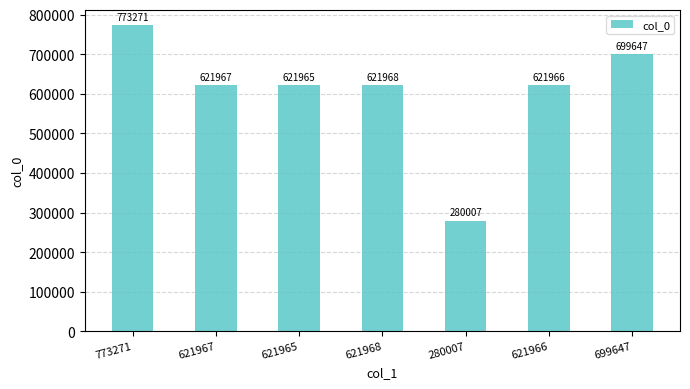

List the labels in order of value, largest first.

773271, 699647, 621968, 621967, 621966, 621965, 280007